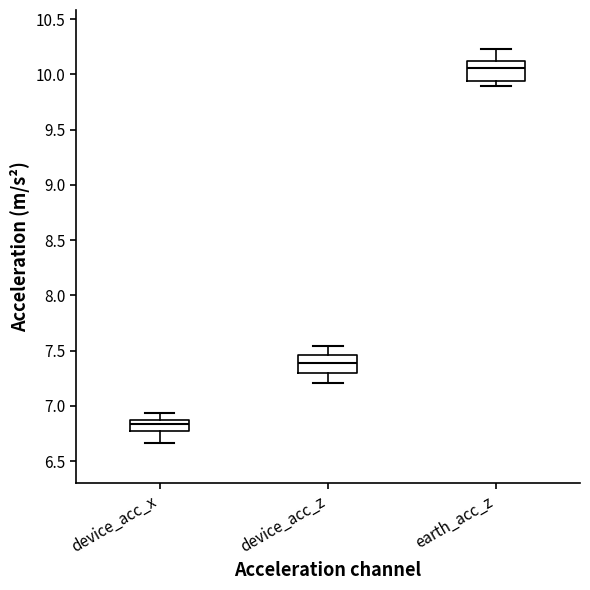

Where does the upper whisker of the box for device_acc_x end on the y-axis? The values are not printed on the chart, so give them approximately, as read against the axis.

6.95